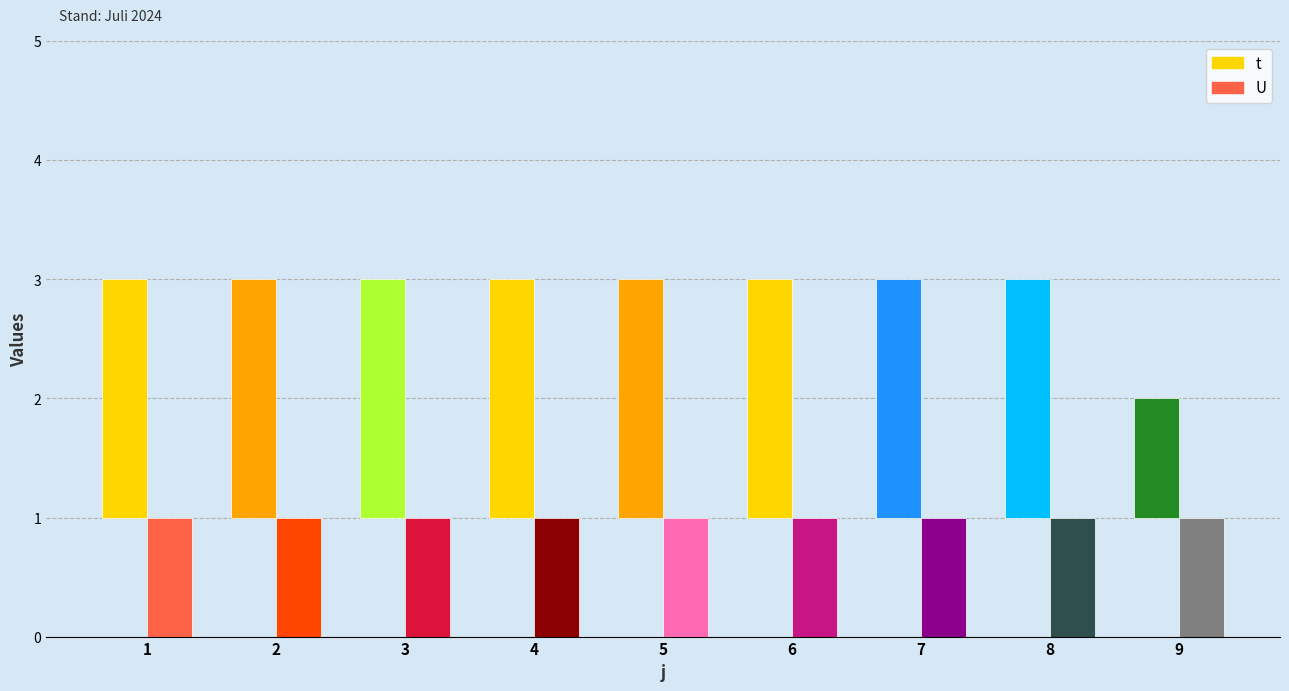

Are the bars grouped side by side (vs. stacked)?

Yes